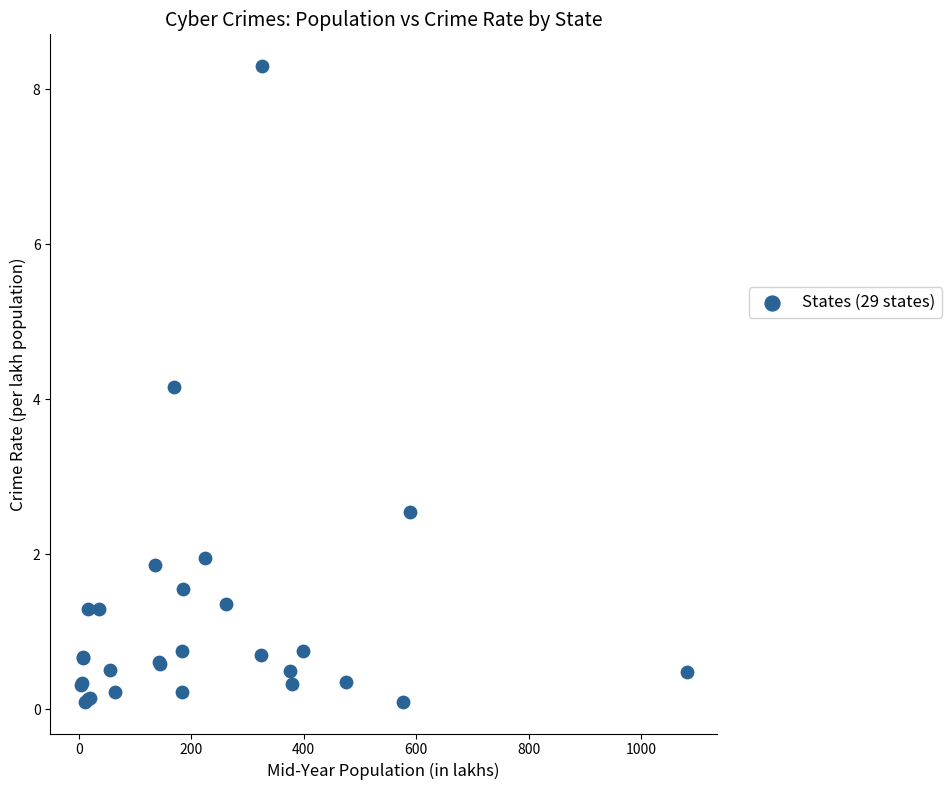

What Y value in the scatter plot is closest to 4?

4.2